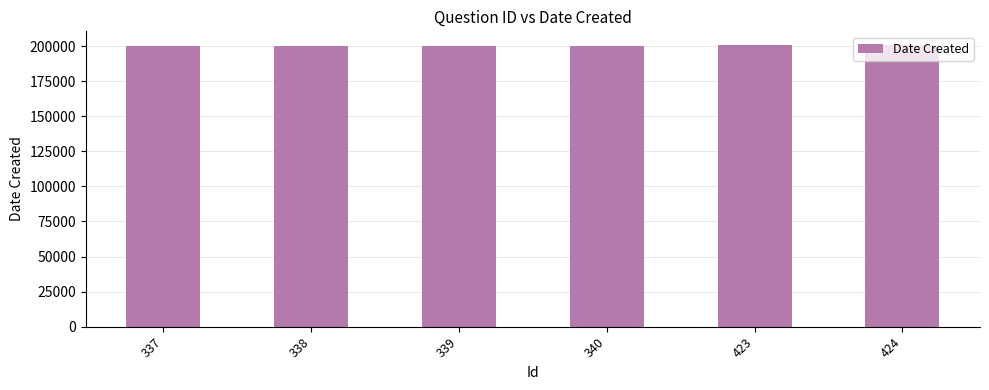

What is the value of the 4th bar from the left?

200421